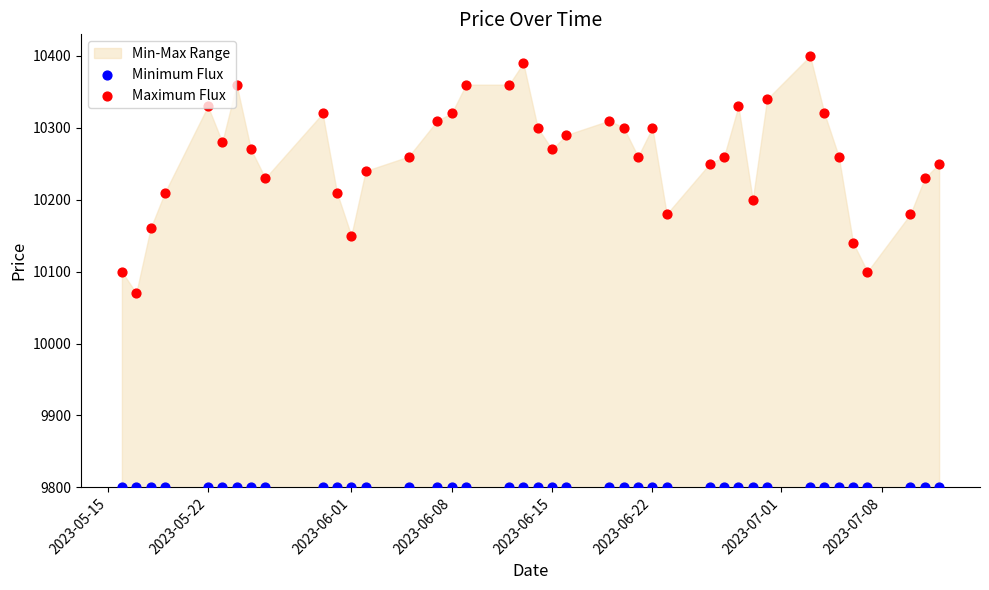

Which series has the largest Y range (max minus min)?

Maximum Flux